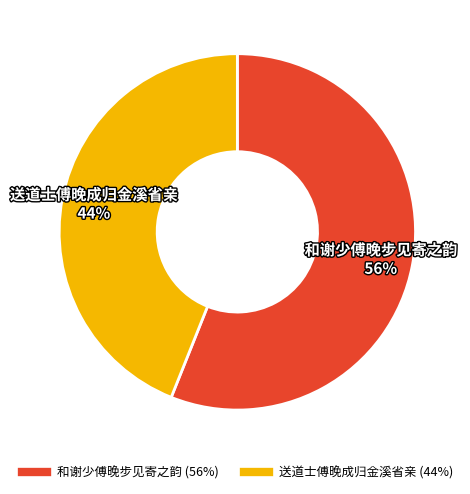

Is the sum of 和谢少傅晚步见寄之韵 and 送道士傅晚成归金溪省亲 greater than half?

Yes